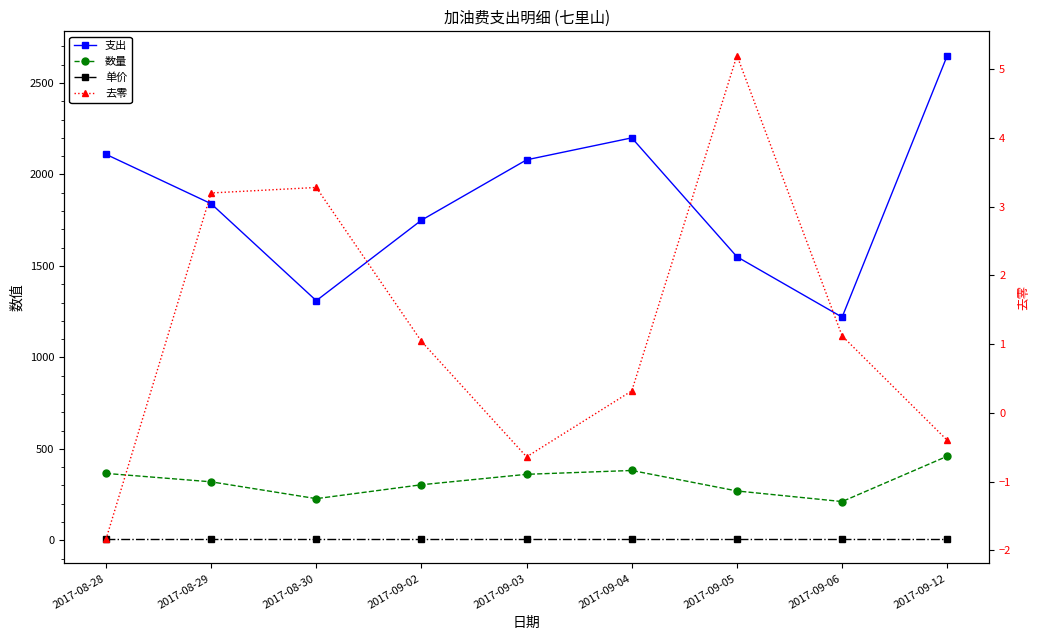

Is the value of 单价 at 2017-08-30 greater than the value of 数量 at 2017-09-02?

No